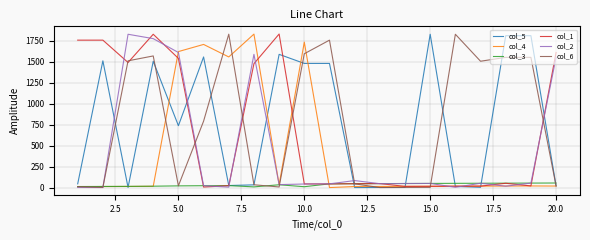

How many lines are shown in the chart?

6